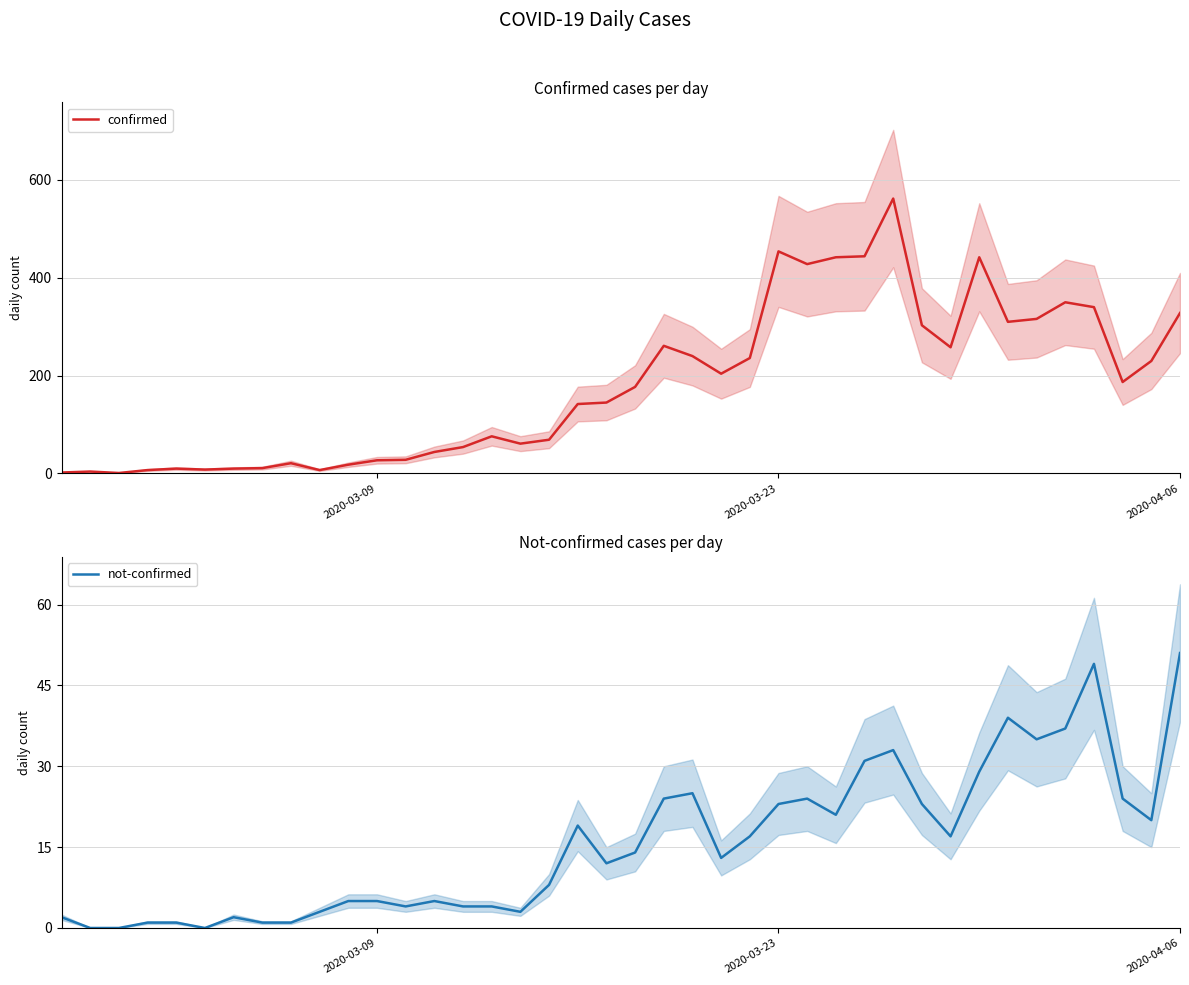

At which label does not-confirmed reach its peak?

2020-04-06